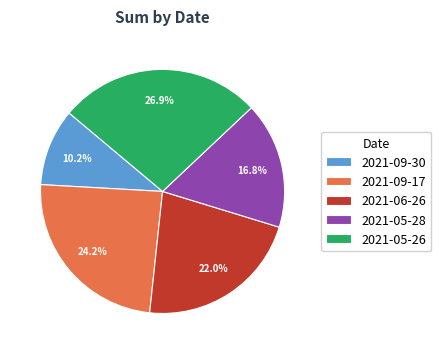

To the nearest percent, what is the combined percentage of 2021-09-17 and 2021-05-26?

51%